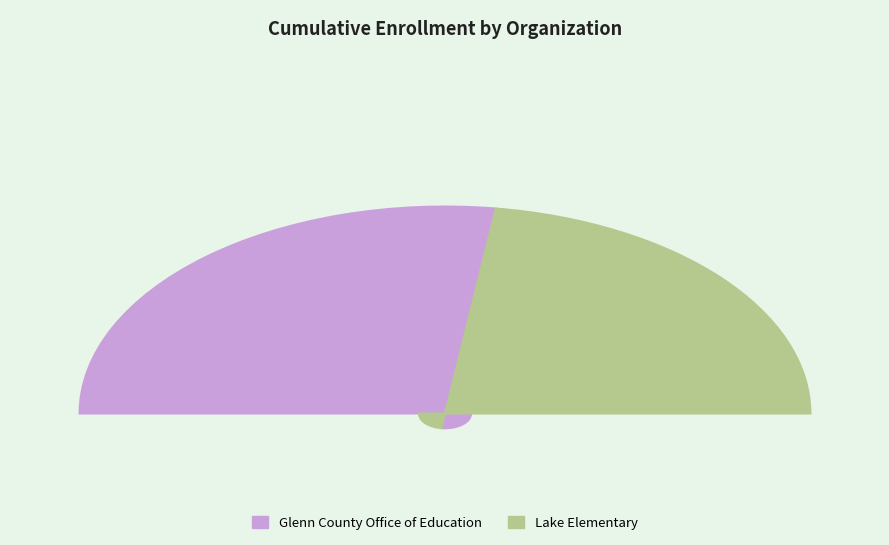

What portion of the pie excludes Glenn County Office of Education?

45.6%